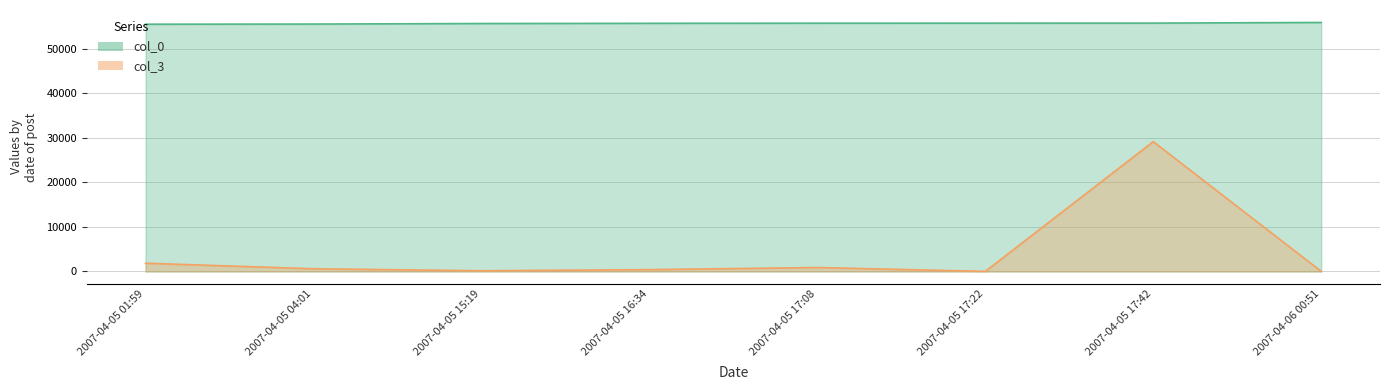

At which label does col_3 reach its peak?

2007-04-05 17:42